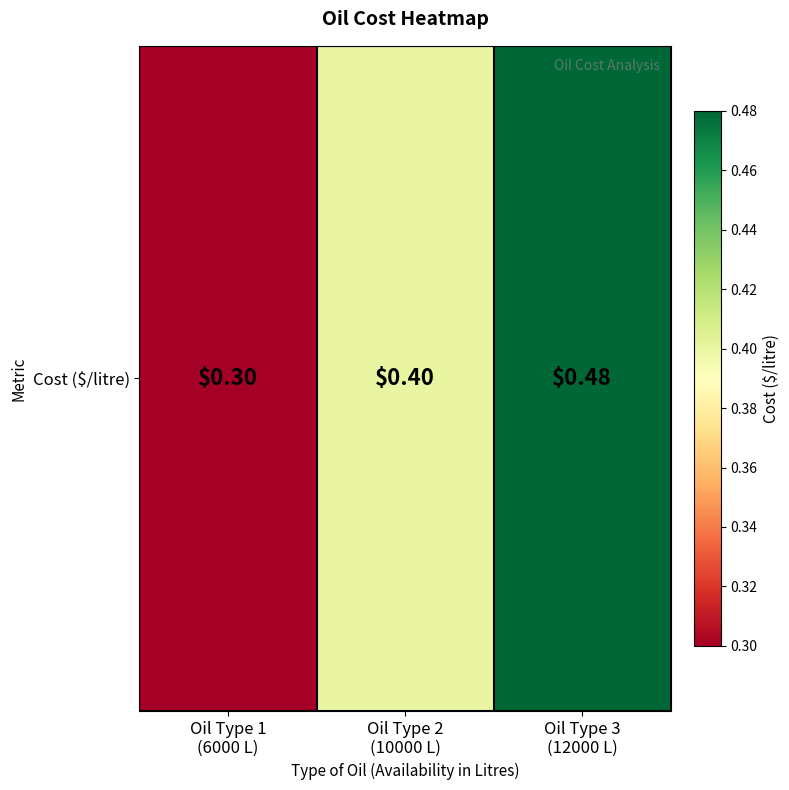

The value at Oil Type 1
(6000 L) is 0.3. True or false?

True